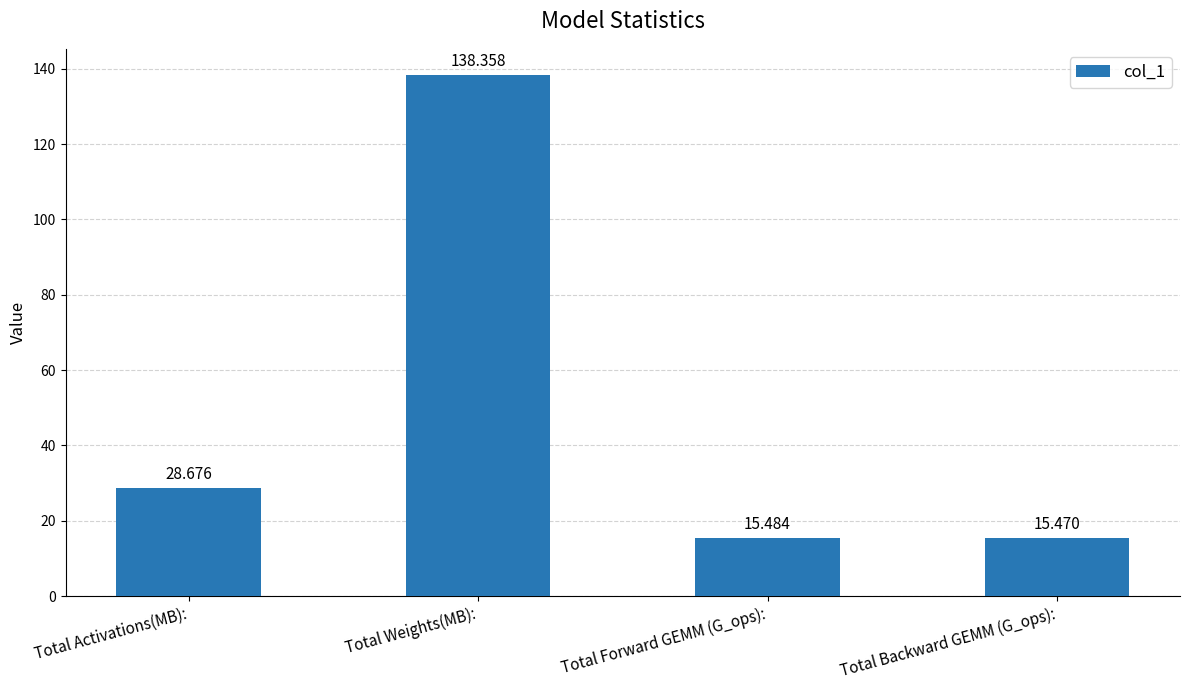

What is the change in value from Total Weights(MB): to Total Forward GEMM (G_ops):?

-122.9